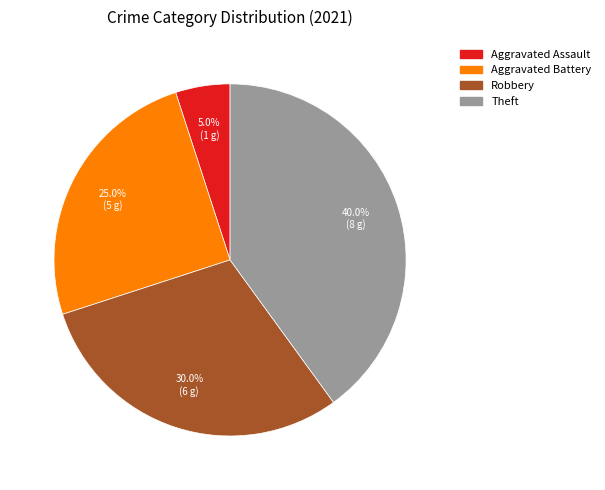

Between Robbery and Aggravated Battery, which is larger?

Robbery